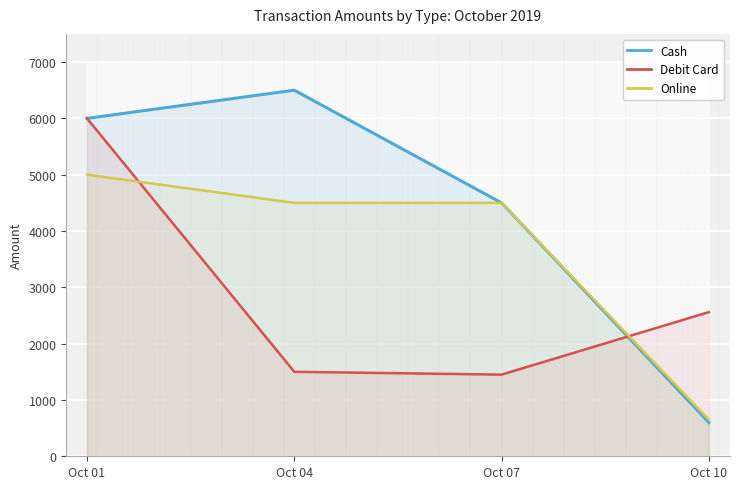

Reading left to right, transcribe all the data shown in this chart.

Cash: Oct 01=6000	Oct 04=6500	Oct 07=4500	Oct 10=600
Debit Card: Oct 01=6000	Oct 04=1500	Oct 07=1450	Oct 10=2560
Online: Oct 01=5000	Oct 04=4500	Oct 07=4500	Oct 10=650